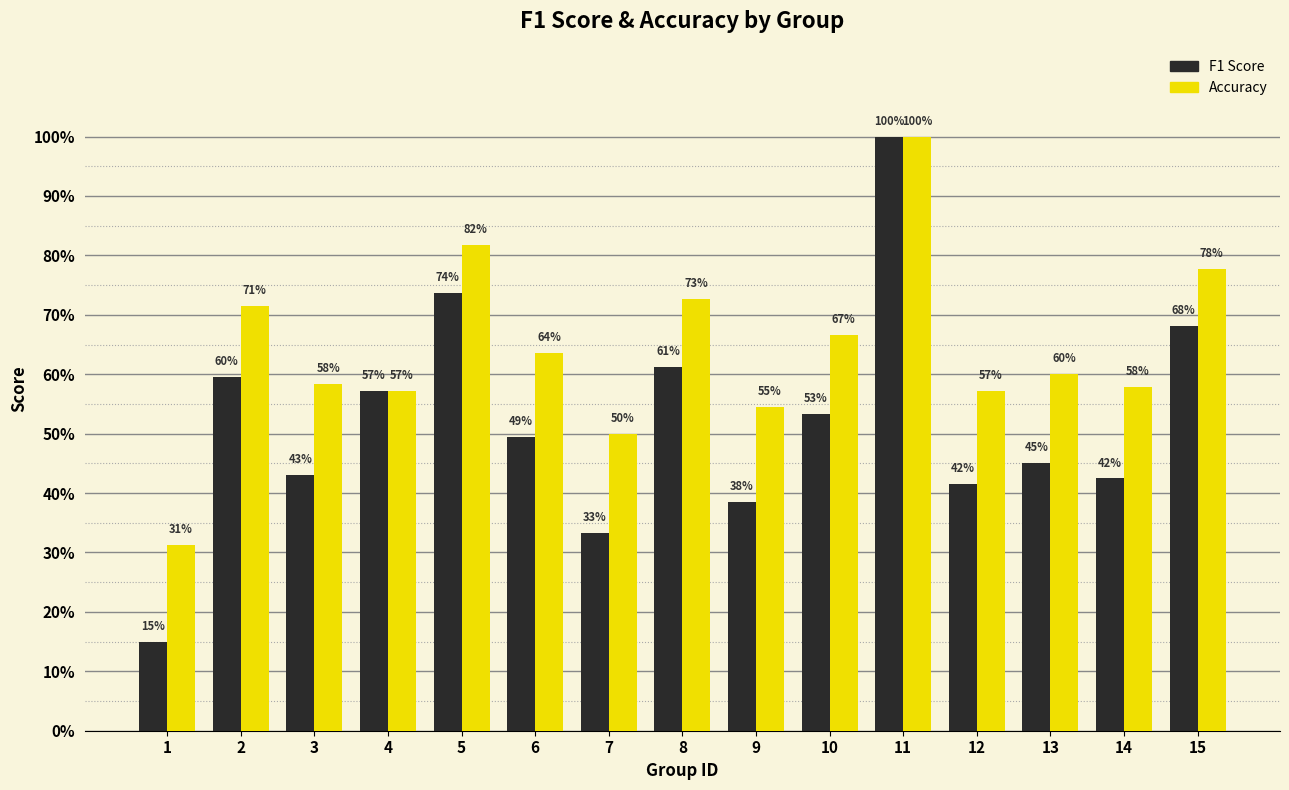

Is it true that accuracy equals 0.9 at 7?

False